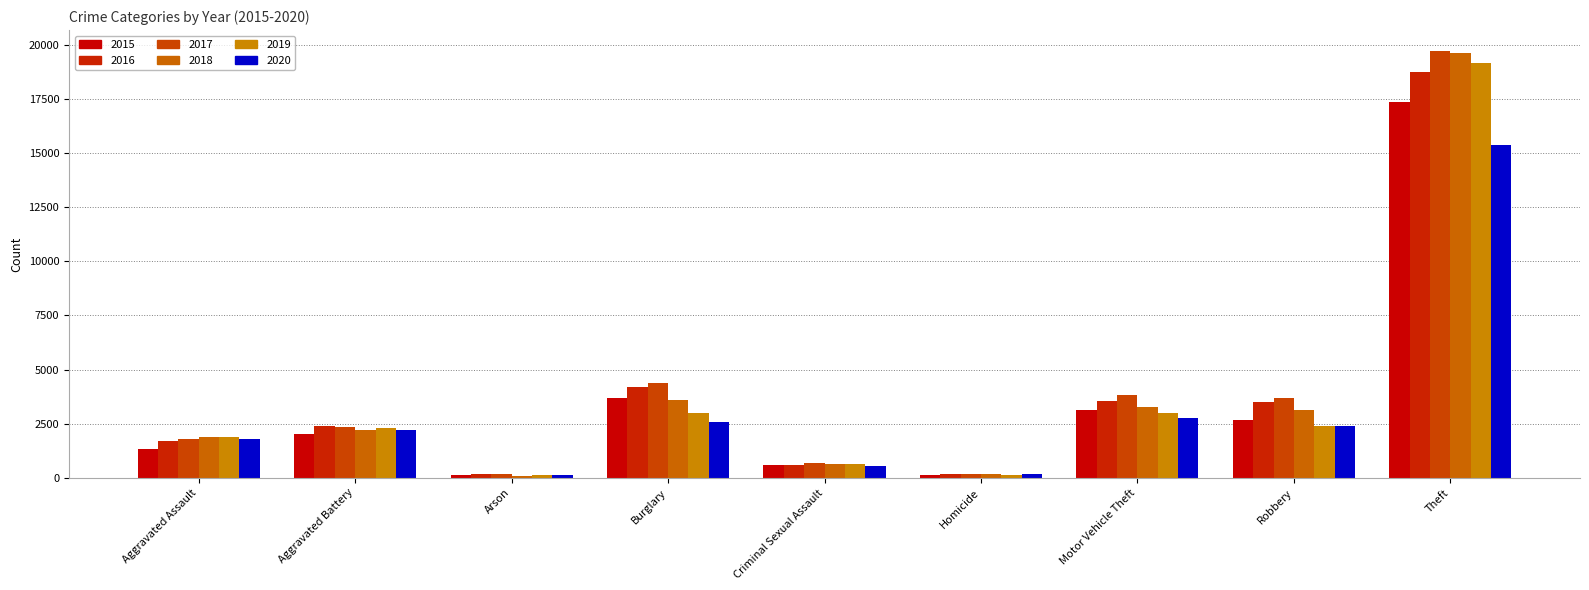

How many bars are there in each group?

6